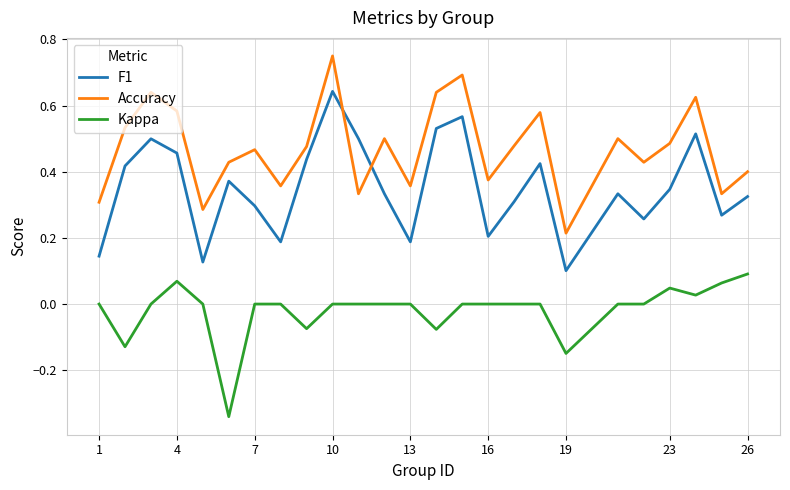

True or false: Kappa and Accuracy intersect in this chart.

False